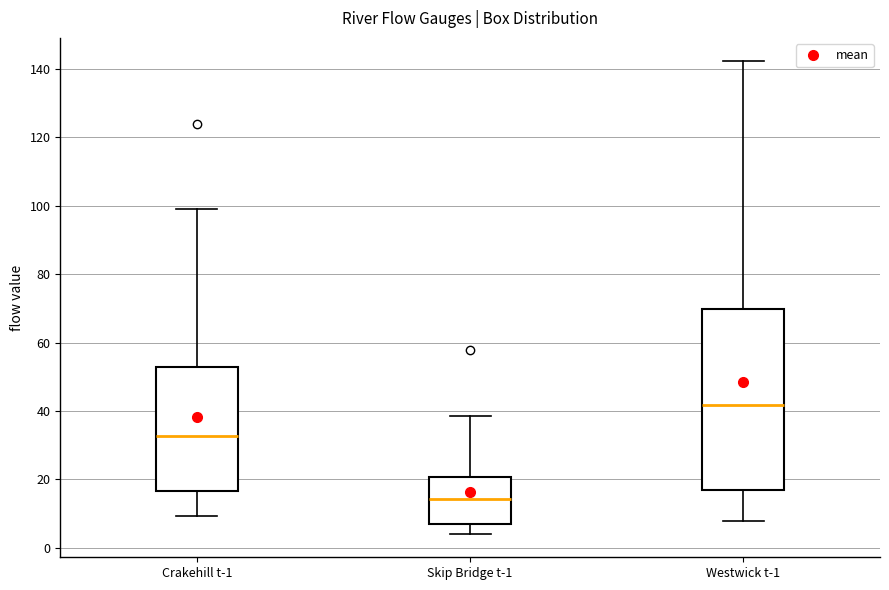

Reading left to right, transcribe this box plot: for each box, give where its median line is, the range the box spans, and where its two whiskers end, as read against the y-axis. The values are not printed on the chart, so give them approximately, as read against the axis.

Crakehill t-1: median 32, box 16 to 52, whiskers 10 to 100
Skip Bridge t-1: median 14, box 6 to 20, whiskers 4 to 38
Westwick t-1: median 42, box 16 to 70, whiskers 8 to 142